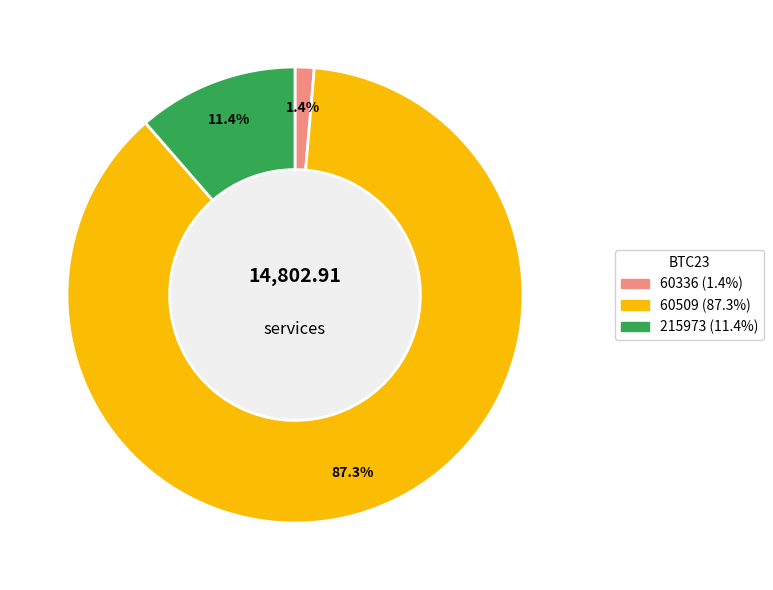

Combined, what portion of the pie is 60509 and 215973?

98.6%